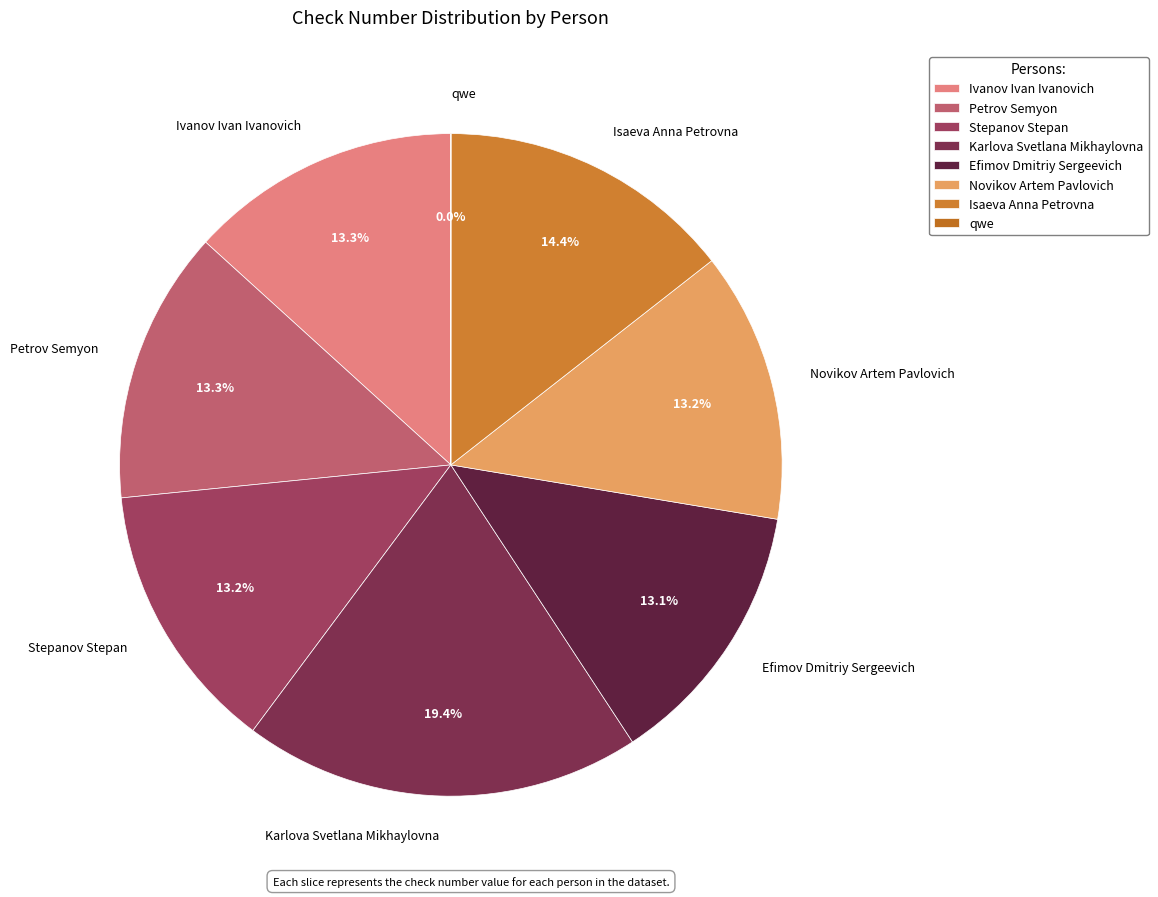

Is the sum of Petrov Semyon and Karlova Svetlana Mikhaylovna greater than half?

No